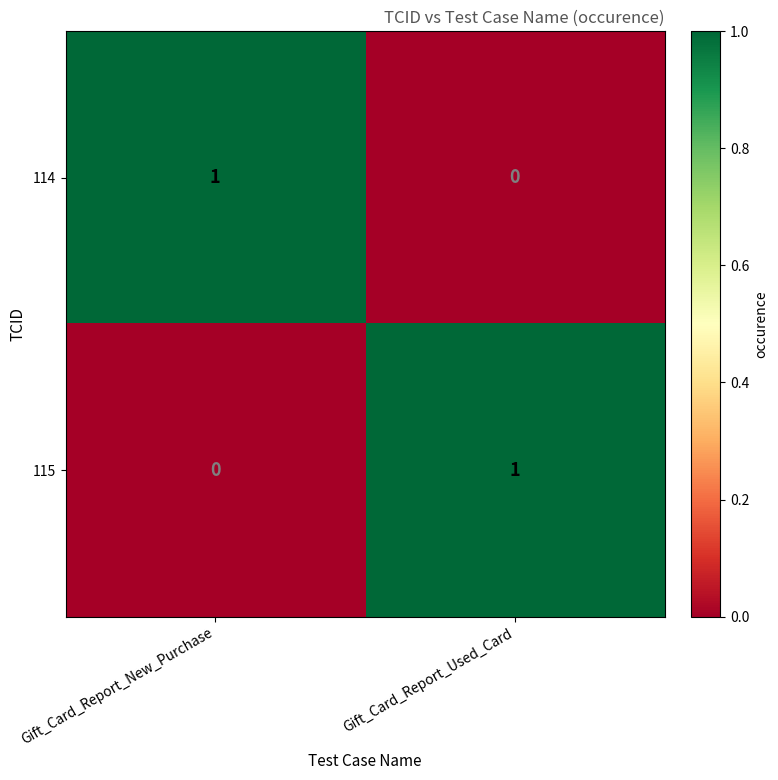

Where is 114 nearest to the value 0?

Gift_Card_Report_Used_Card